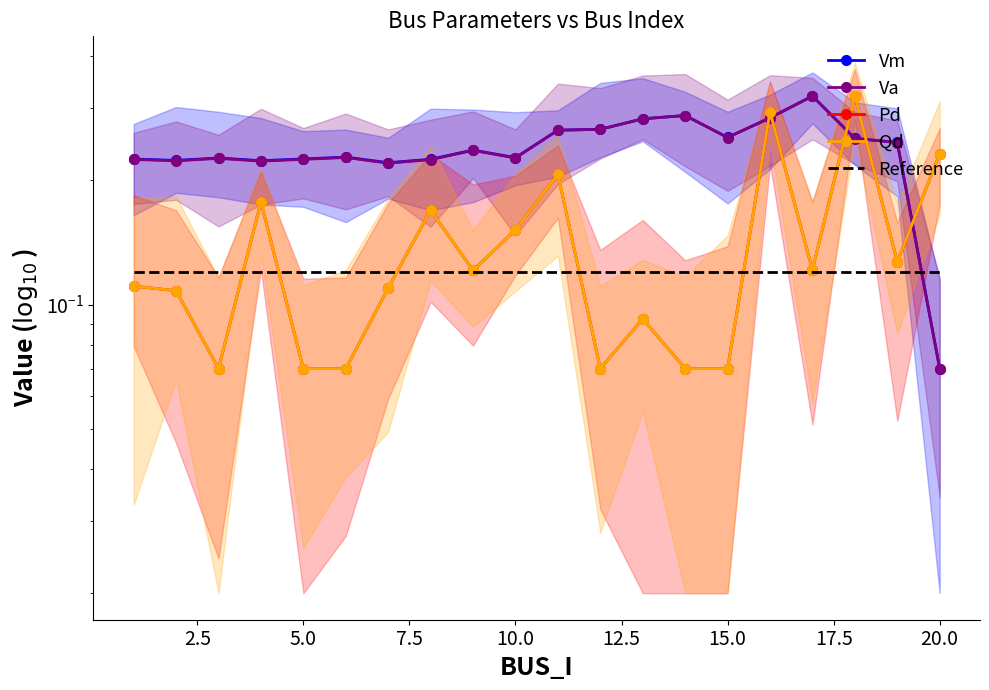

Which series has the largest total across all categories?

Vm